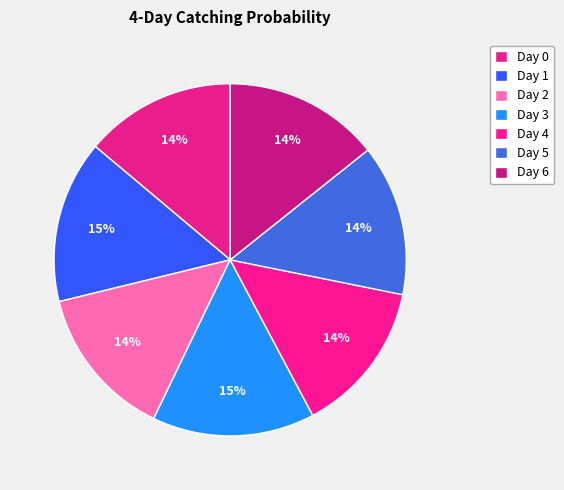

Is there any slice that represents more than half of the pie?

No